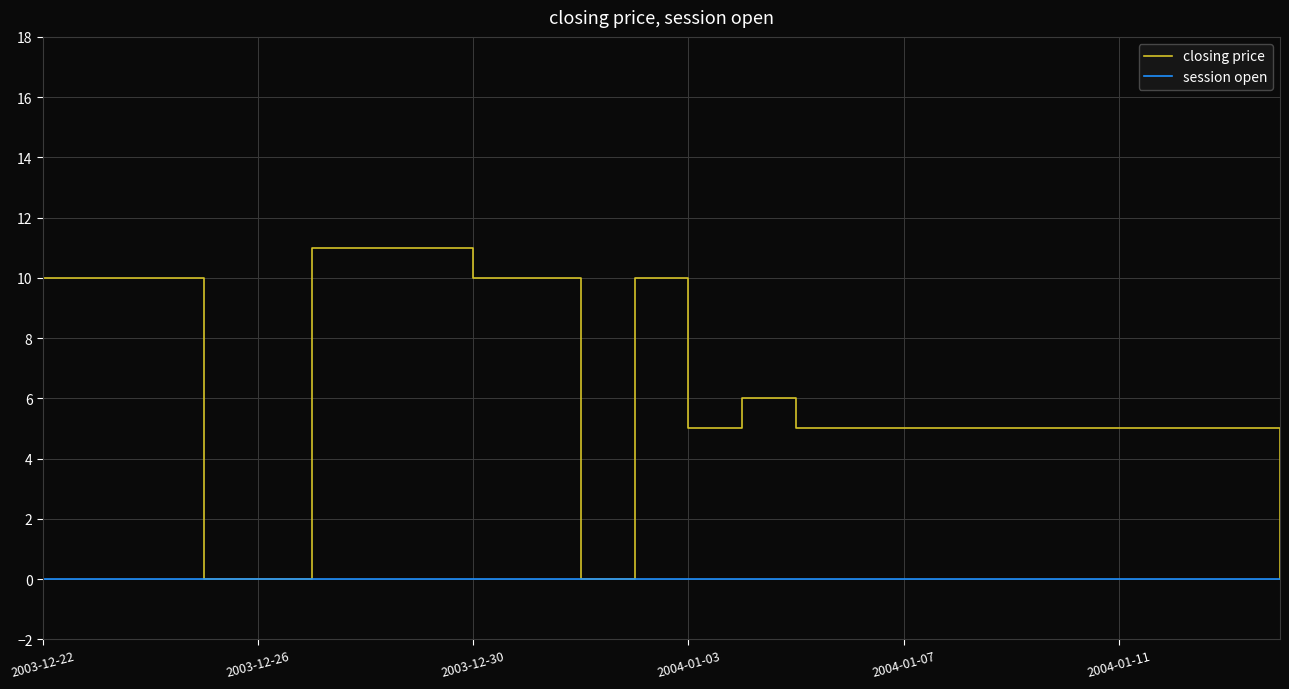

Rank the series by their maximum value, from highest to lowest.

closing price, session open